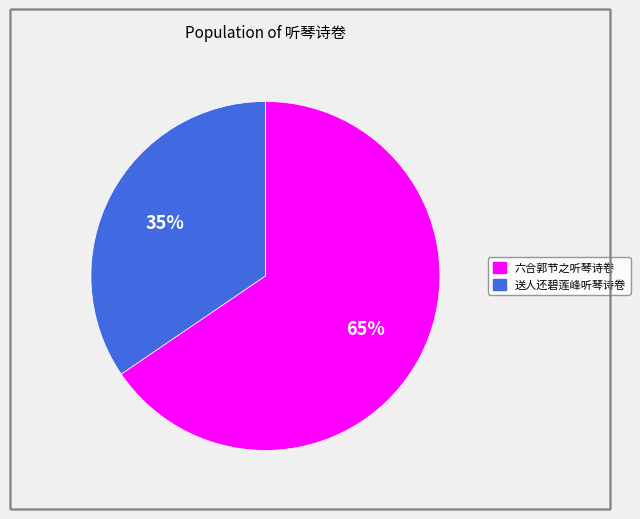

To the nearest percent, what is the average slice percentage?

50%